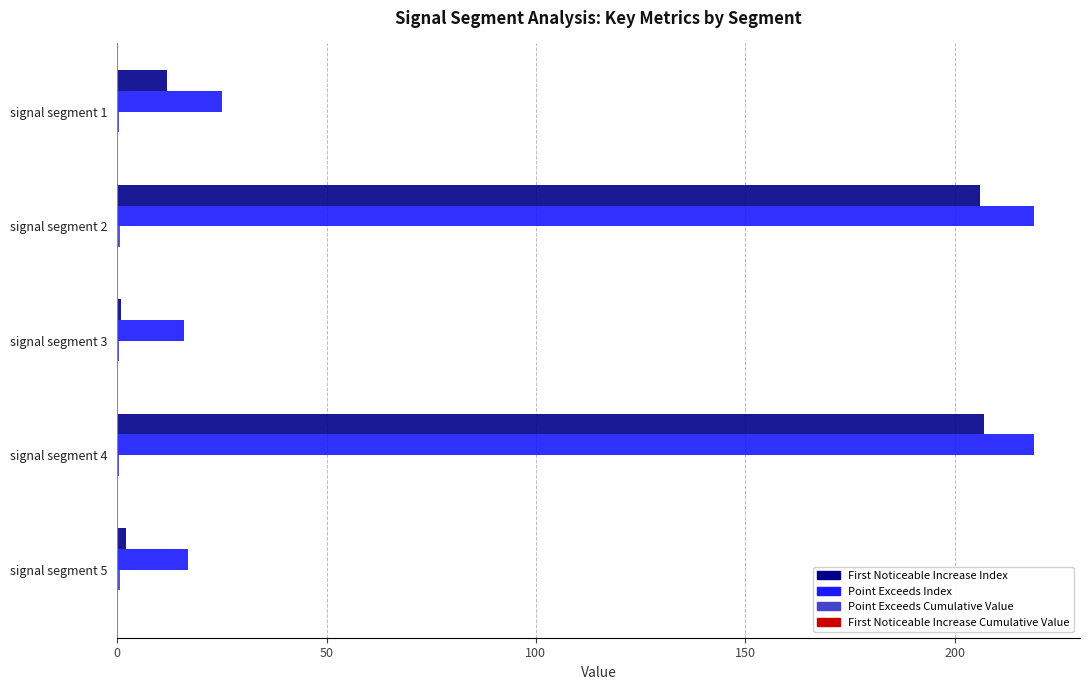

Where is First Noticeable Increase Index nearest to the value 104?

signal segment 1